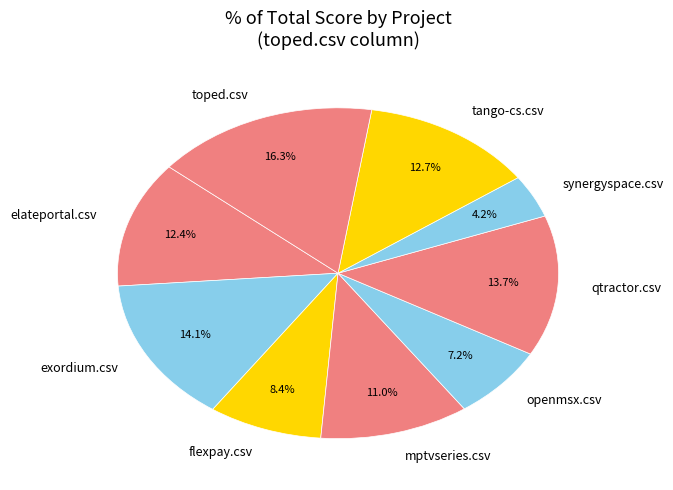

What is the smallest slice in the pie chart?

synergyspace.csv